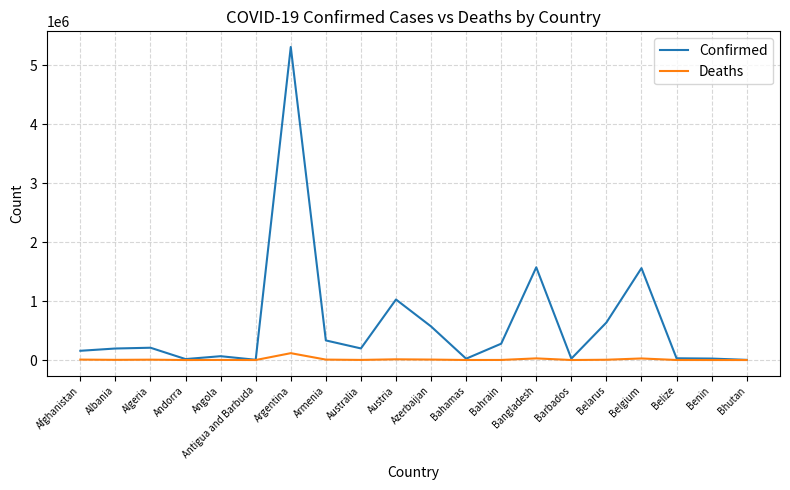

Rank the series by their maximum value, from lowest to highest.

Deaths, Confirmed